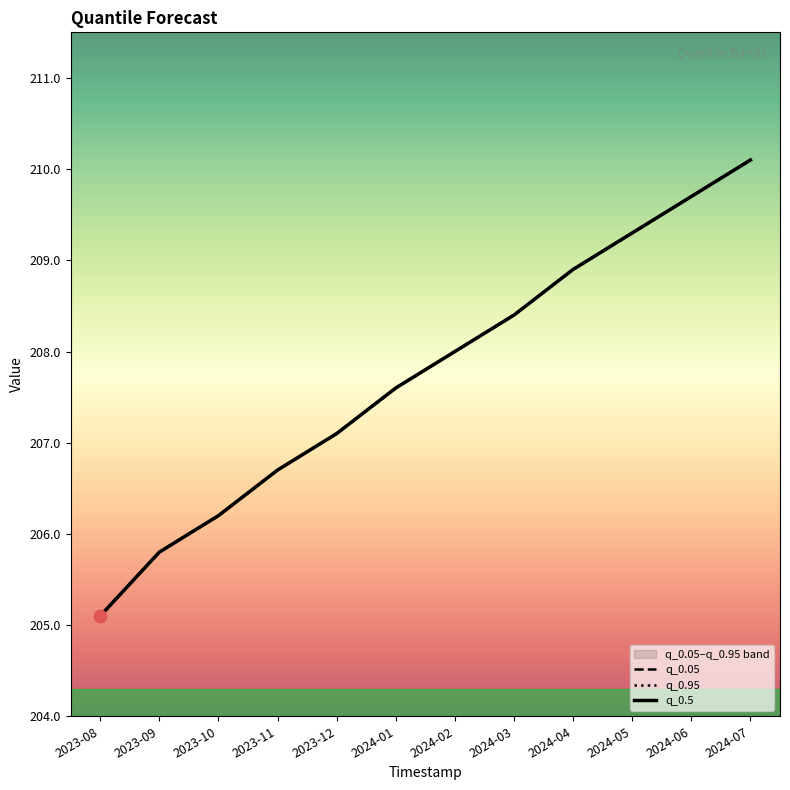

Is the value of q_0.95 at 2024-07 greater than the value of q_0.05 at 2024-04?

Yes